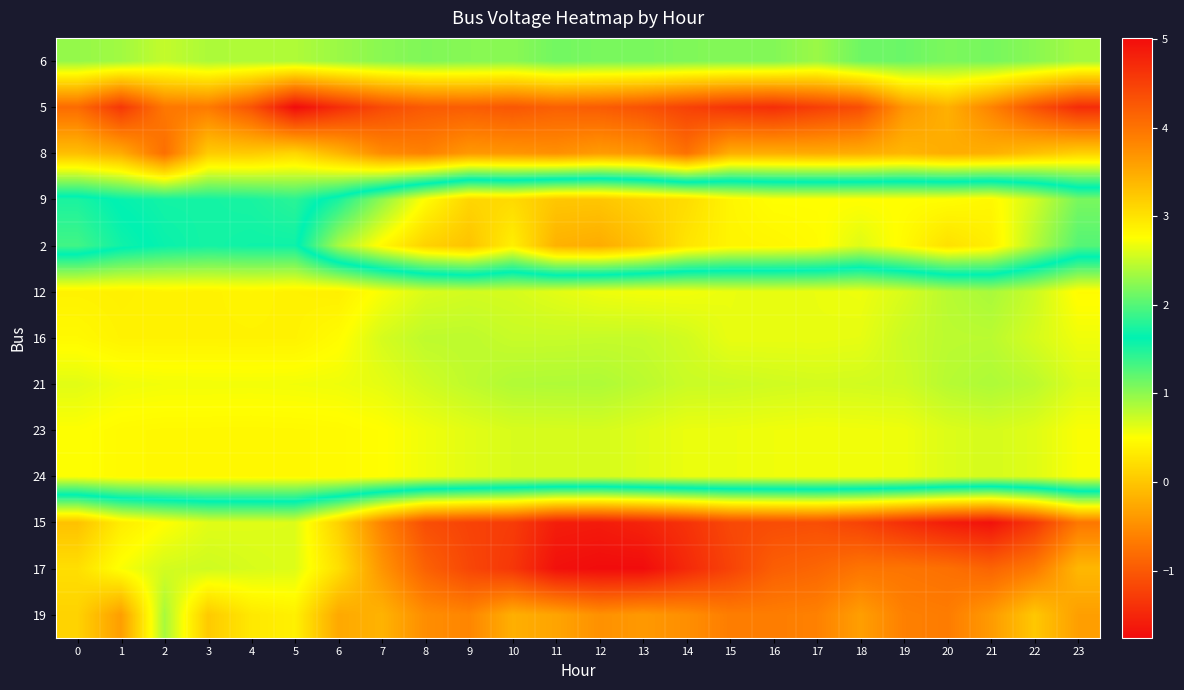

Reading left to right, what are all the values shown in this chart?

6: 0=1.0	1=0.9	2=0.8	3=0.9	4=0.9	5=0.9	6=0.9	7=1.0	8=1.1	9=1.0	10=1.0	11=1.1	12=1.1	13=1.1	14=1.1	15=1.0	16=1.1	17=0.9	18=1.1	19=1.2	20=1.1	21=1.1	22=1.0	23=0.9
5: 0=-0.8	1=-1.3	2=-0.7	3=-0.7	4=-1.1	5=-1.8	6=-1.4	7=-1.1	8=-1.0	9=-1.0	10=-1.0	11=-0.9	12=-1.0	13=-1.1	14=-1.2	15=-1.4	16=-1.4	17=-1.3	18=-1.1	19=-0.4	20=-0.2	21=-0.6	22=-1.1	23=-1.4
8: 0=-0.1	1=-0.2	2=-0.8	3=0.0	4=0.0	5=0.1	6=-0.2	7=-0.5	8=-0.6	9=-0.4	10=-0.4	11=-0.5	12=-0.4	13=-0.4	14=-0.8	15=-0.2	16=-0.2	17=-0.2	18=-0.2	19=-0.1	20=-0.2	21=-0.2	22=-0.0	23=0.1
9: 0=1.7	1=1.6	2=1.5	3=1.5	4=1.5	5=1.4	6=1.7	7=2.3	8=2.8	9=3.1	10=3.1	11=3.2	12=3.3	13=3.1	14=3.1	15=2.8	16=2.8	17=2.8	18=2.8	19=2.8	20=2.8	21=2.8	22=2.5	23=2.2
2: 0=1.9	1=1.7	2=1.6	3=1.5	4=1.6	5=1.6	6=2.4	7=2.8	8=3.1	9=3.3	10=2.9	11=3.4	12=3.5	13=3.3	14=3.0	15=2.8	16=2.8	17=2.8	18=2.6	19=2.8	20=3.0	21=2.9	22=2.4	23=2.0
12: 0=0.4	1=0.4	2=0.4	3=0.4	4=0.4	5=0.4	6=0.4	7=0.5	8=0.7	9=0.7	10=0.7	11=0.6	12=0.6	13=0.6	14=0.6	15=0.6	16=0.6	17=0.6	18=0.6	19=0.7	20=0.8	21=0.9	22=0.7	23=0.5
16: 0=0.5	1=0.4	2=0.4	3=0.4	4=0.4	5=0.4	6=0.5	7=0.7	8=0.8	9=0.8	10=0.7	11=0.7	12=0.8	13=0.8	14=0.7	15=0.6	16=0.6	17=0.6	18=0.6	19=0.7	20=0.8	21=0.8	22=0.7	23=0.6
21: 0=0.6	1=0.6	2=0.6	3=0.6	4=0.6	5=0.6	6=0.6	7=0.6	8=0.7	9=0.8	10=0.8	11=0.9	12=0.9	13=0.8	14=0.7	15=0.7	16=0.7	17=0.7	18=0.7	19=0.7	20=0.8	21=0.9	22=0.8	23=0.7
23: 0=0.5	1=0.5	2=0.4	3=0.4	4=0.4	5=0.4	6=0.5	7=0.5	8=0.6	9=0.6	10=0.7	11=0.7	12=0.7	13=0.6	14=0.6	15=0.6	16=0.6	17=0.6	18=0.6	19=0.6	20=0.7	21=0.7	22=0.6	23=0.5
24: 0=0.5	1=0.5	2=0.4	3=0.4	4=0.4	5=0.4	6=0.5	7=0.5	8=0.6	9=0.6	10=0.7	11=0.7	12=0.7	13=0.6	14=0.6	15=0.6	16=0.6	17=0.6	18=0.6	19=0.6	20=0.7	21=0.7	22=0.6	23=0.5
15: 0=3.3	1=2.9	2=2.8	3=2.6	4=2.6	5=2.6	6=3.2	7=3.8	8=4.4	9=4.5	10=4.5	11=4.8	12=4.9	13=4.8	14=4.6	15=4.4	16=4.4	17=4.4	18=4.5	19=4.7	20=4.9	21=5.0	22=4.6	23=4.0
17: 0=3.0	1=2.7	2=2.6	3=2.5	4=2.6	5=2.6	6=3.0	7=3.7	8=4.2	9=4.4	10=4.6	11=5.0	12=5.0	13=5.0	14=4.7	15=4.5	16=4.2	17=4.1	18=4.0	19=4.0	20=4.0	21=4.1	22=3.9	23=3.4
19: 0=3.1	1=3.6	2=2.4	3=3.2	4=3.0	5=2.9	6=3.5	7=3.4	8=3.8	9=3.8	10=3.5	11=3.6	12=3.7	13=3.7	14=3.7	15=3.9	16=3.9	17=3.9	18=3.6	19=3.9	20=3.9	21=3.6	22=3.2	23=3.6